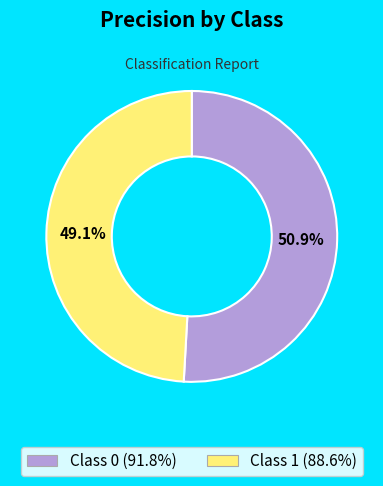

Does any single category account for the majority?

Yes